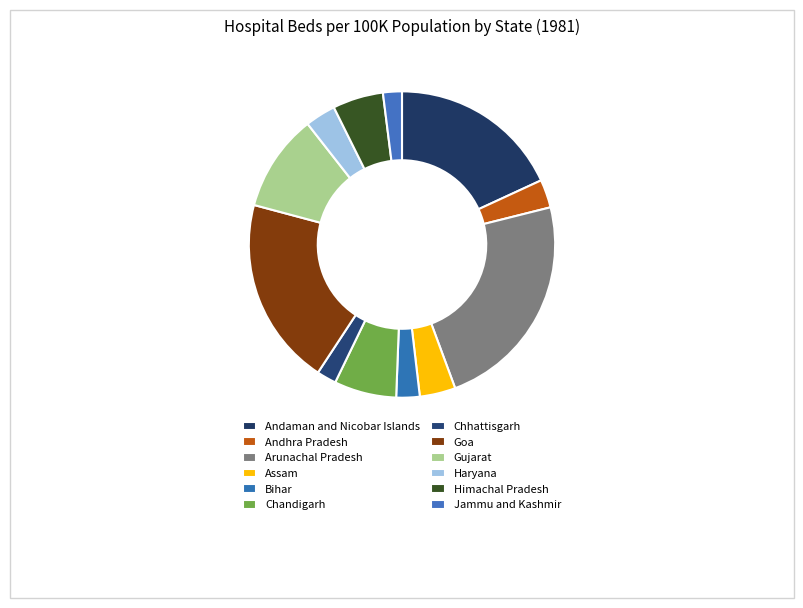

Count the number of slices in the pie.

12